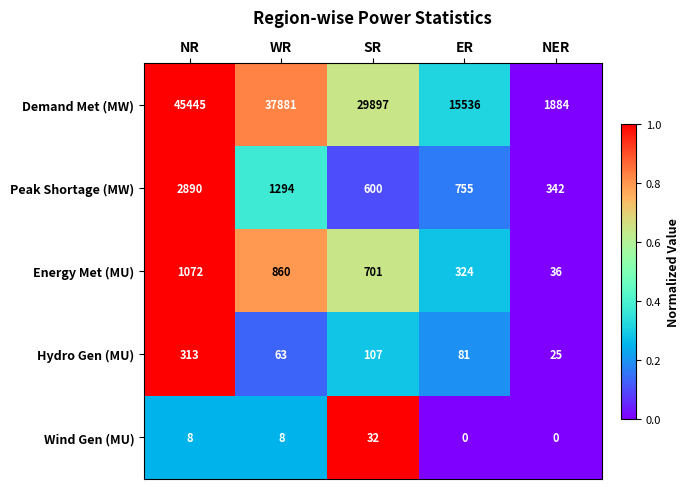

At which label does Demand Met (MW) first exceed 29897?

NR